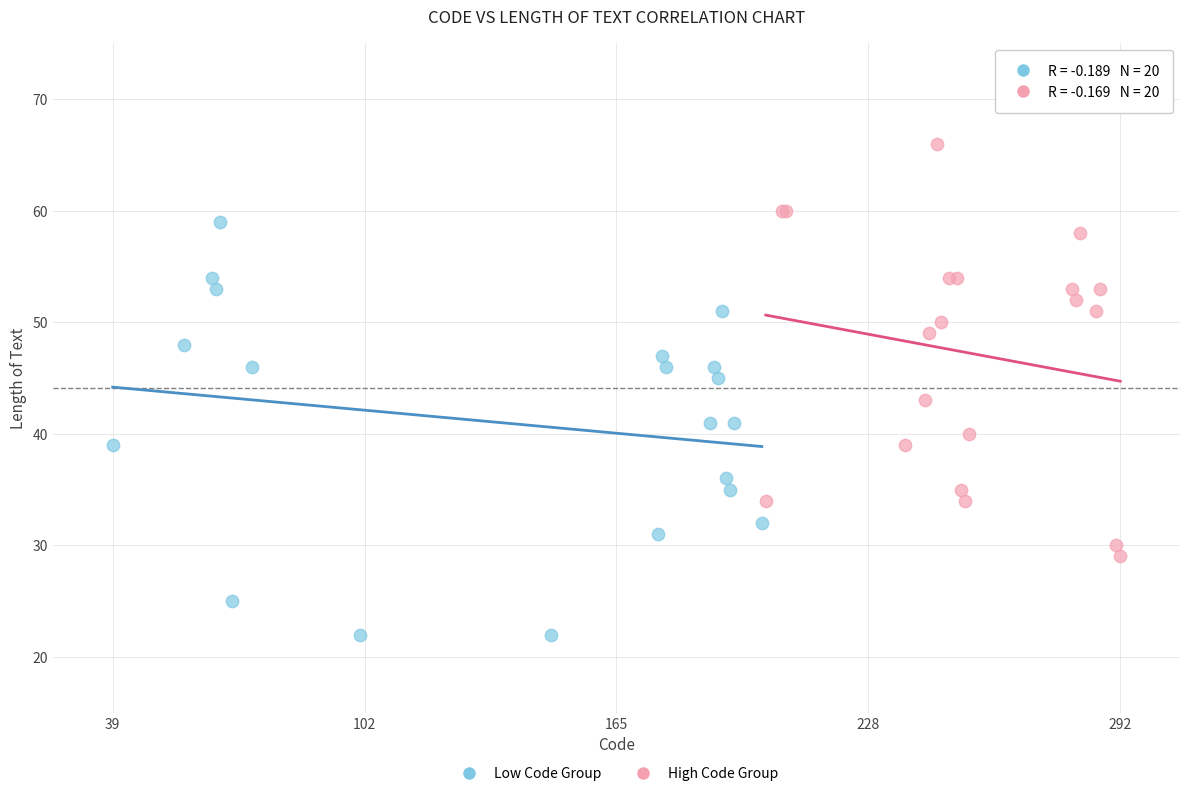

Which series contains the lowest Y value?

Low Code Group